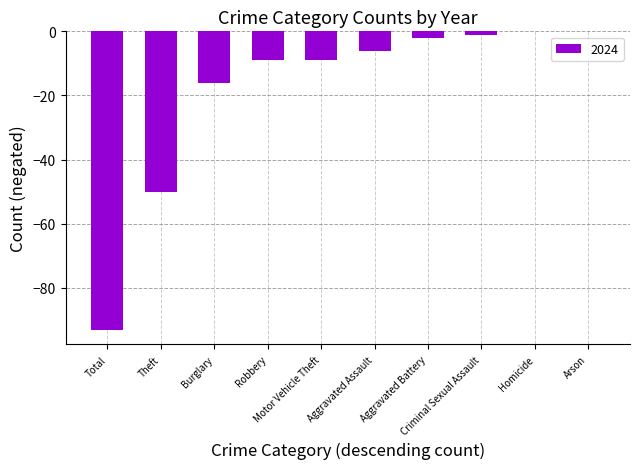

What is the sum of all values?

-186